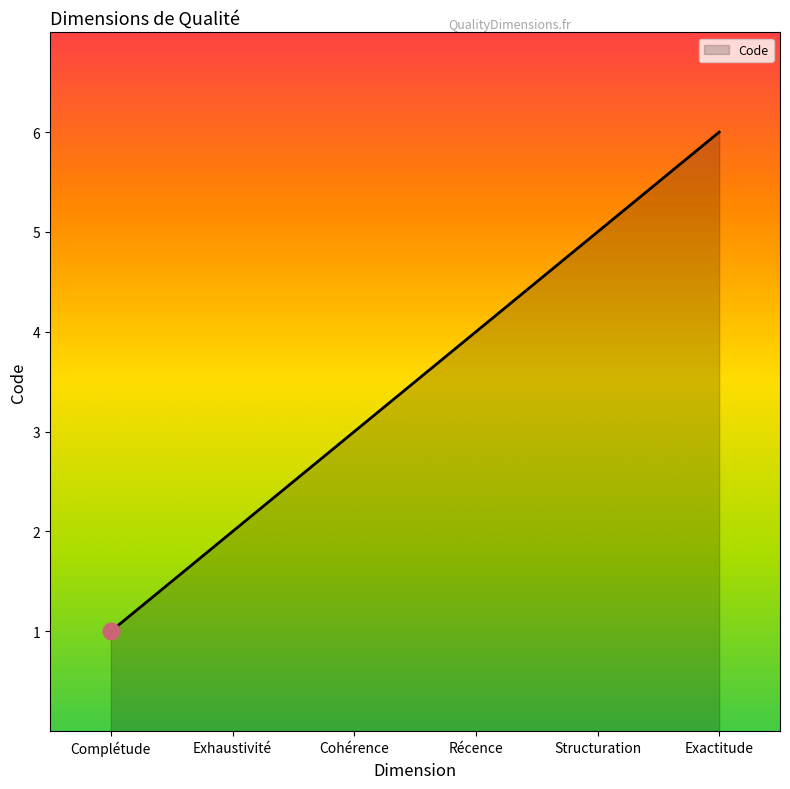

What is the change in value from Cohérence to Structuration?

+2